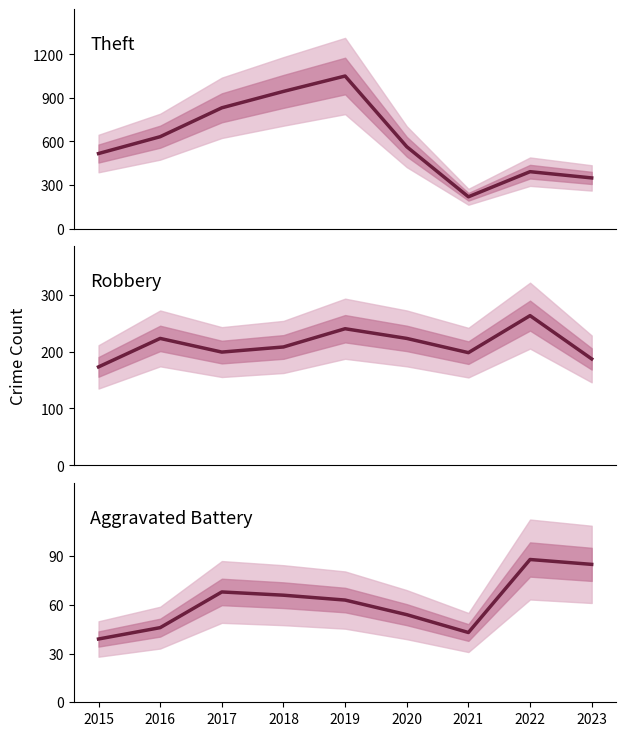

What is the minimum value for Robbery?

173